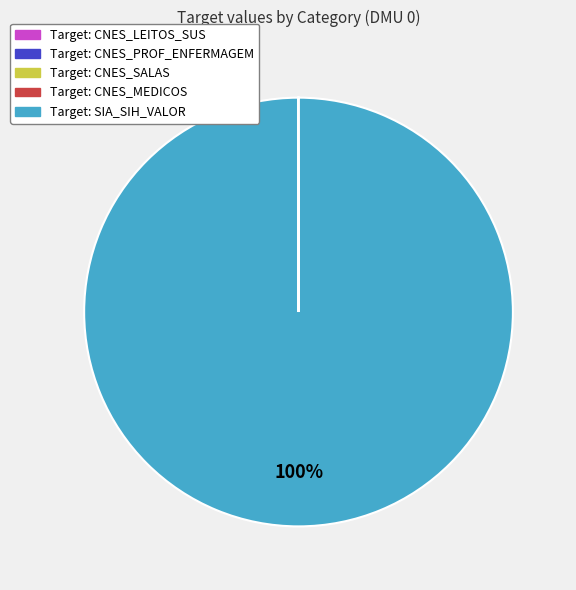

Does any single category account for the majority?

Yes